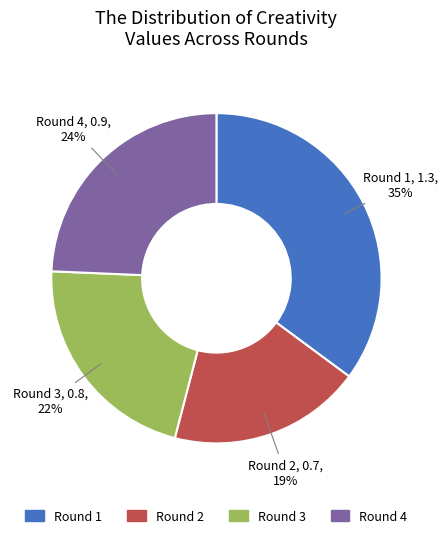

Rank the categories by value from lowest to highest.

Round 2, Round 3, Round 4, Round 1